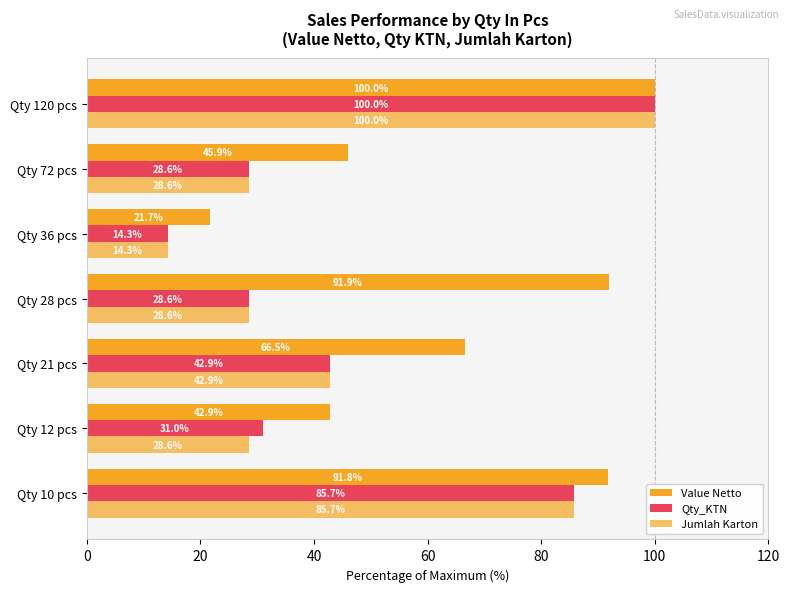

How many values in the Value Netto series are below 66?

3